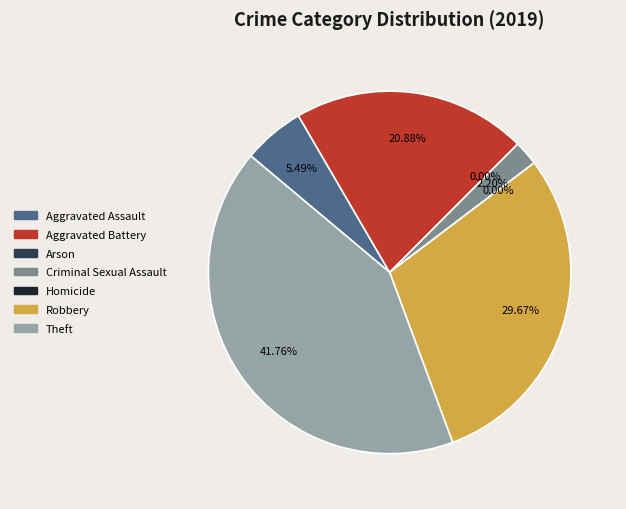

What percentage is the Aggravated Battery slice, to the nearest percent?

21%